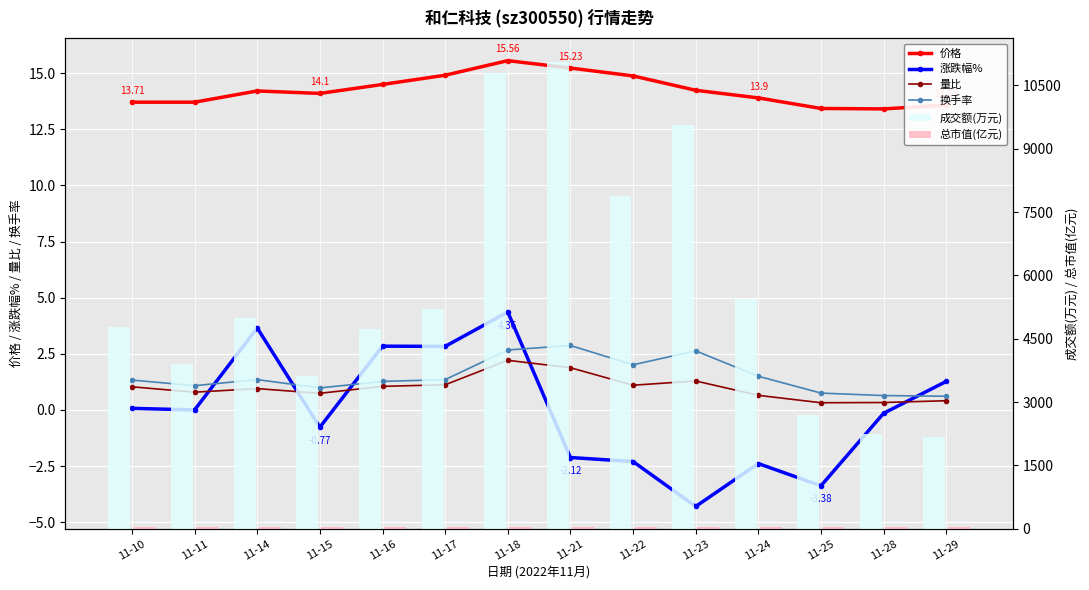

What is the difference between the 总市值(亿元) values at 11-24 and 11-16?

1.6